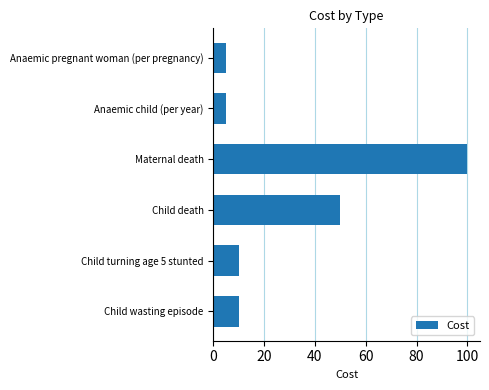

What is the difference between the maximum and second lowest values?

95